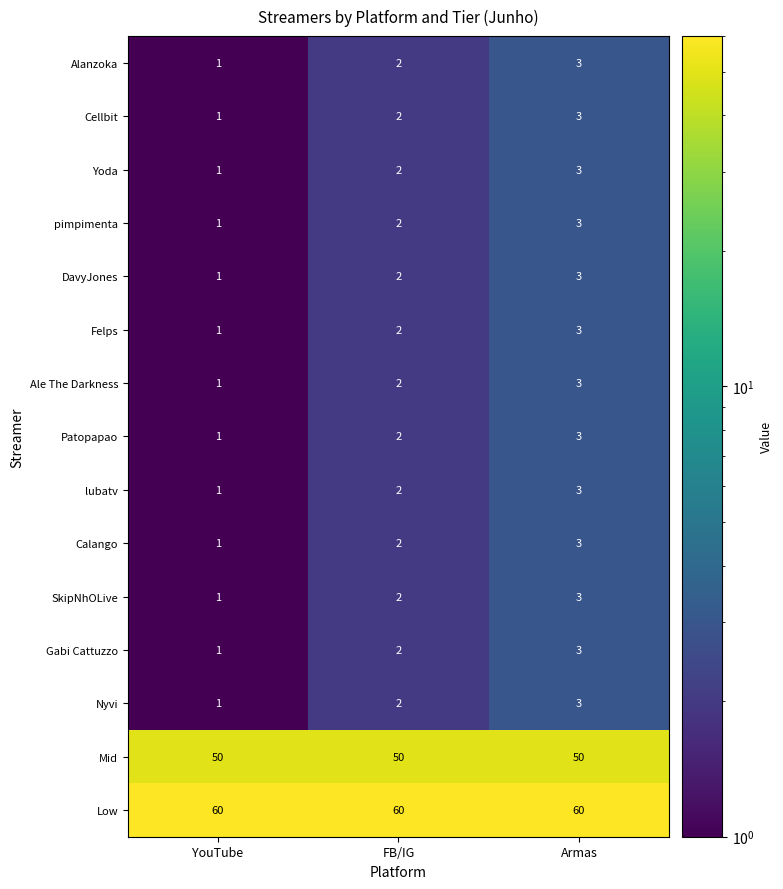

At which label is Calango closest to 2?

FB/IG